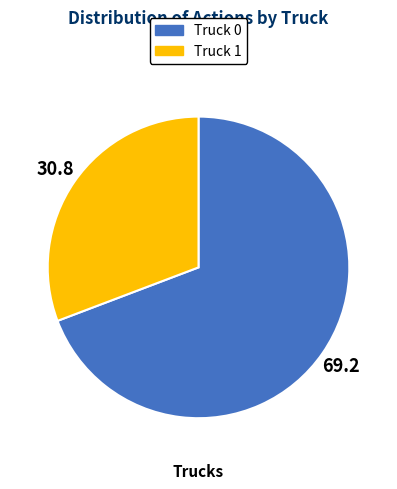

How many segments does this pie chart have?

2